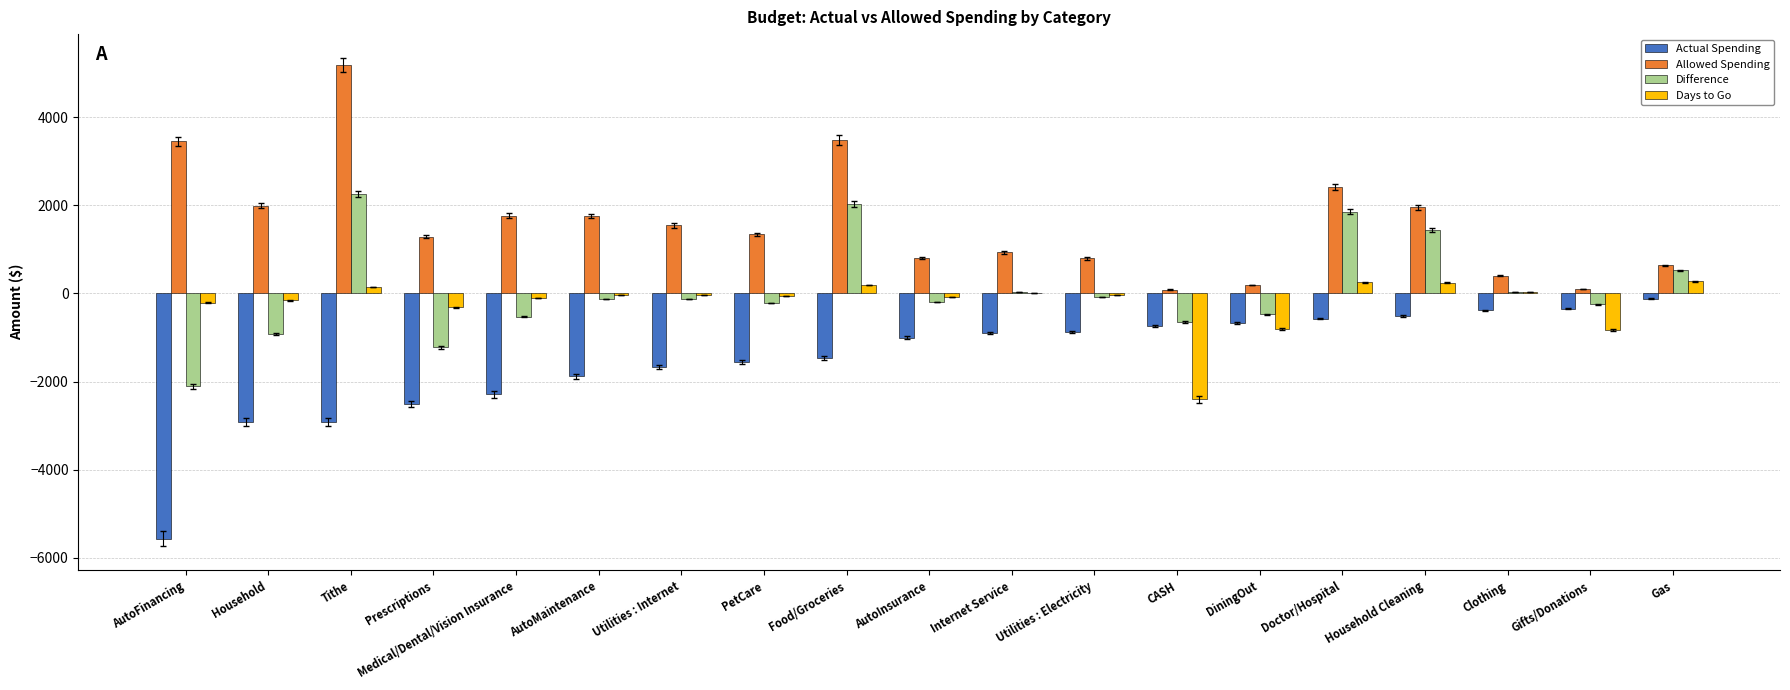

Is the value of Days to Go at Prescriptions greater than the value of Actual Spending at Prescriptions?

Yes